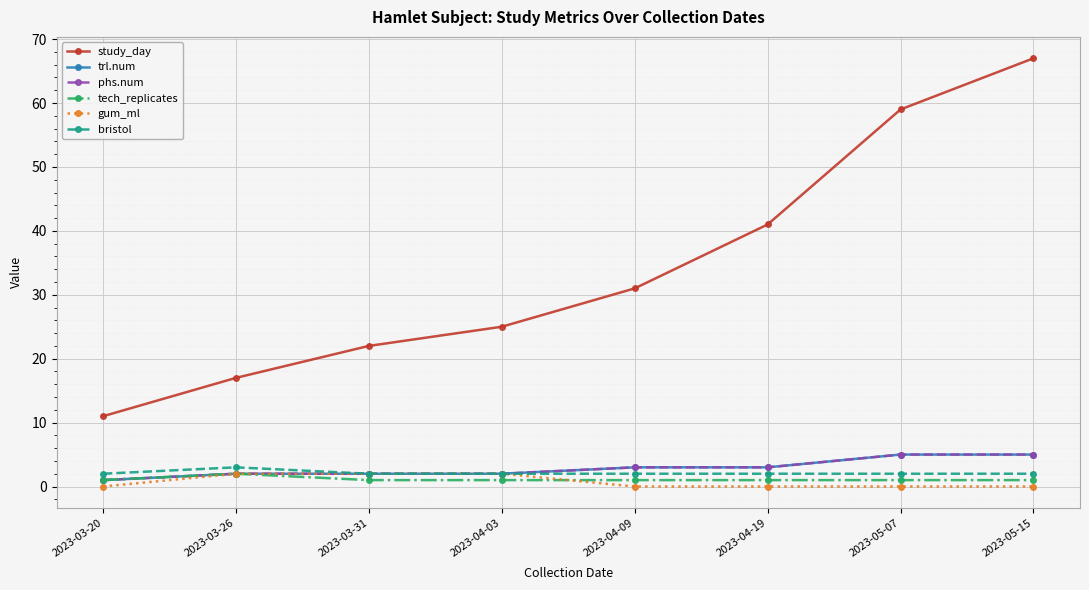

Which series has the largest range (max minus min)?

study_day